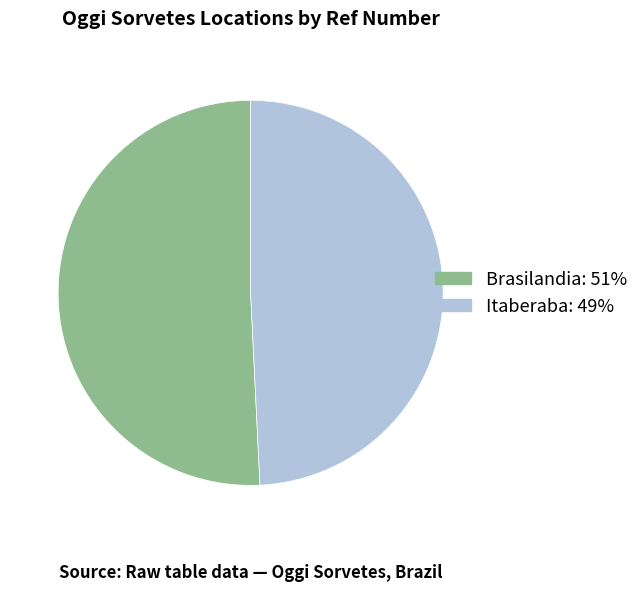

Combined, do Brasilandia and Itaberaba account for over 50%?

Yes